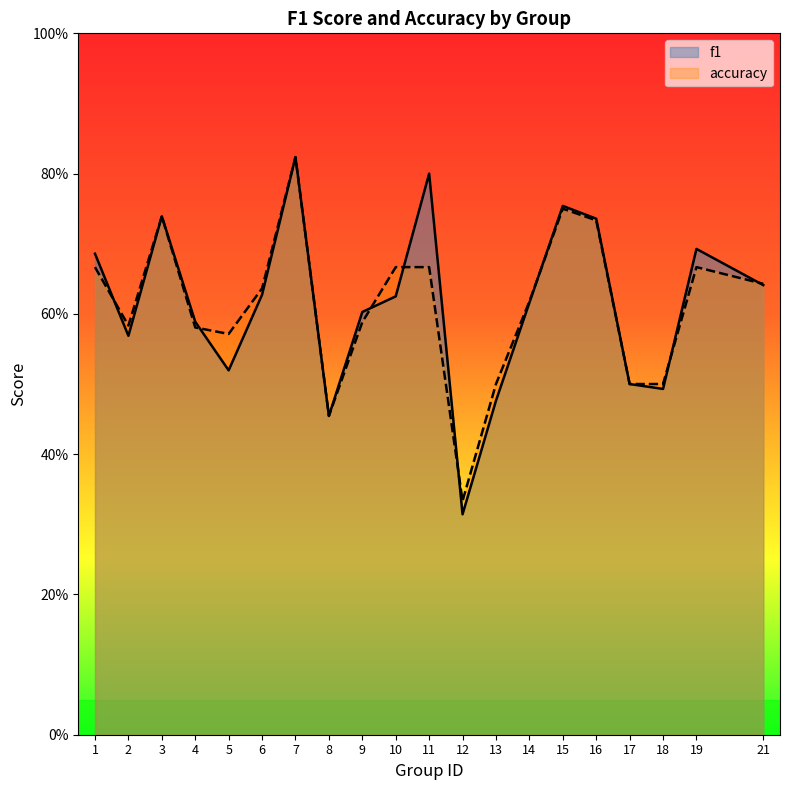

Reading right to left, transcribe all the data shown in this chart.

f1: 0.6	0.7	0.5	0.5	0.7	0.8	0.6	0.5	0.3	0.8	0.6	0.6	0.5	0.8	0.6	0.5	0.6	0.7	0.6	0.7
accuracy: 0.6	0.7	0.5	0.5	0.7	0.8	0.6	0.5	0.3	0.7	0.7	0.6	0.5	0.8	0.6	0.6	0.6	0.7	0.6	0.7